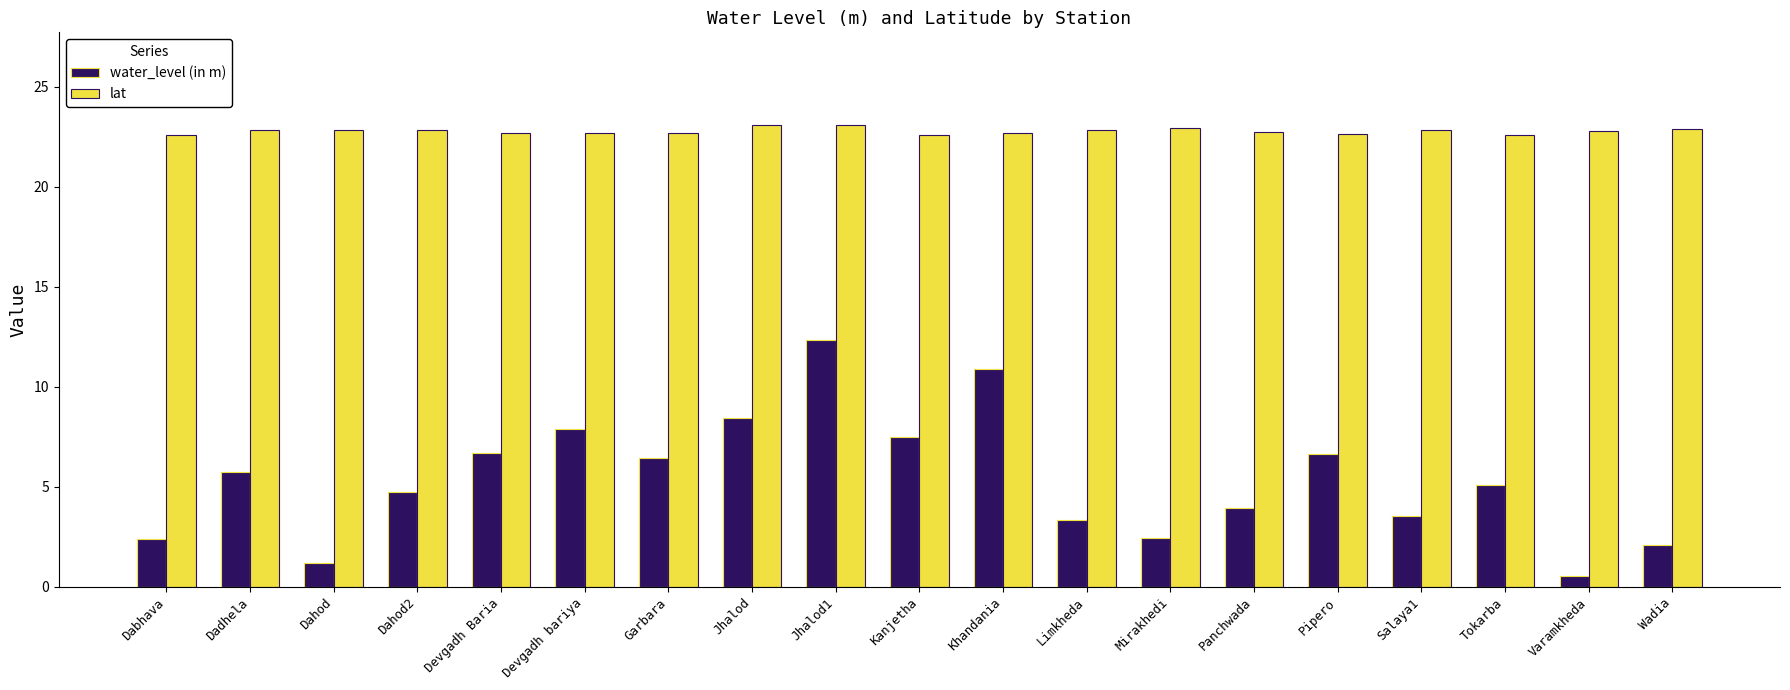

What is the maximum value for lat?

23.1